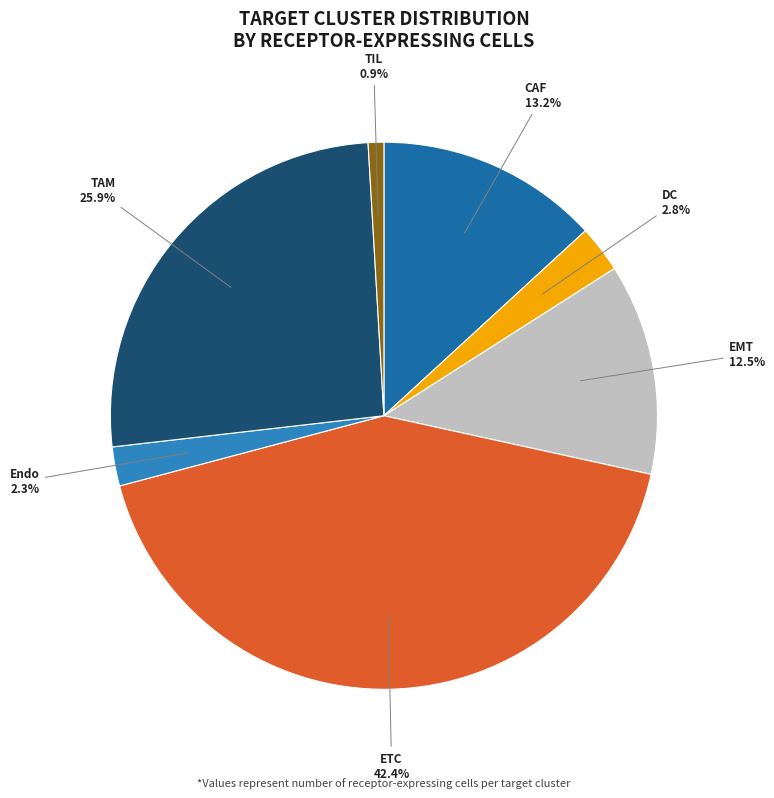

How many slices are in this pie chart?

7